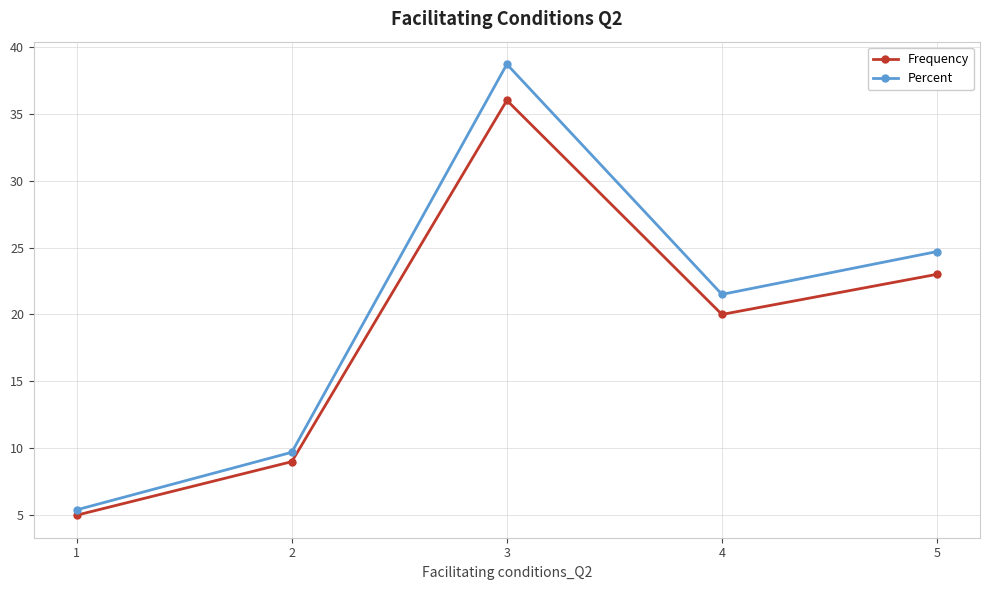

At which category is the sum across all series the highest?

3